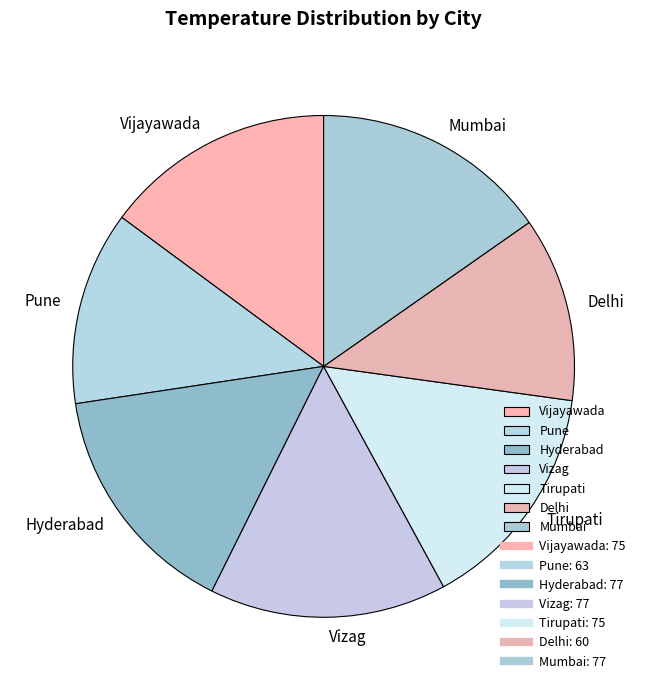

True or false: Mumbai accounts for 15% of the total.

True